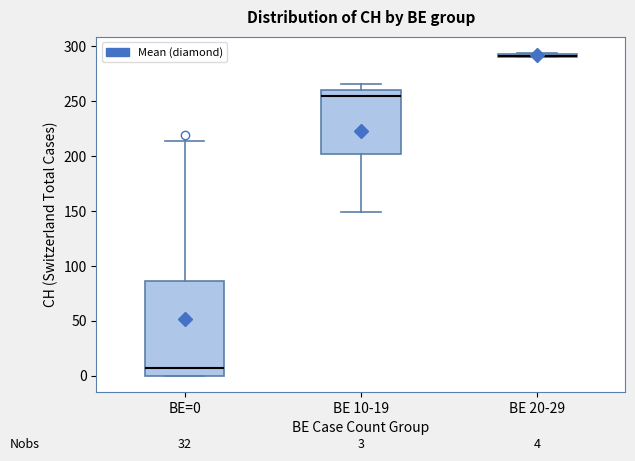

Which box is the tallest, from its lower edge to its upper edge?

BE=0